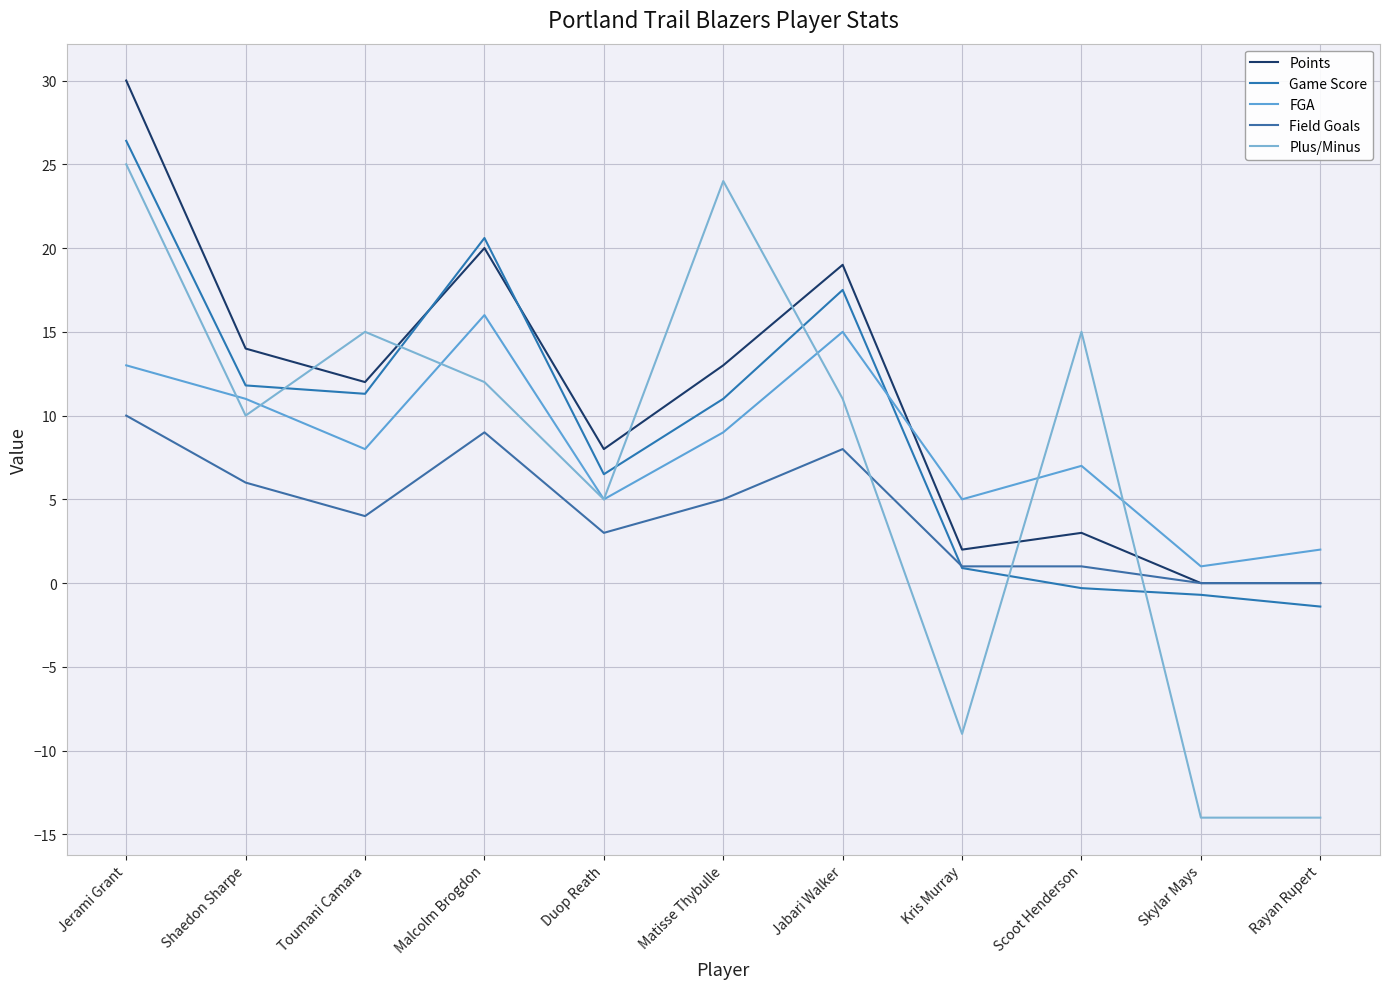

How many lines are shown in the chart?

5